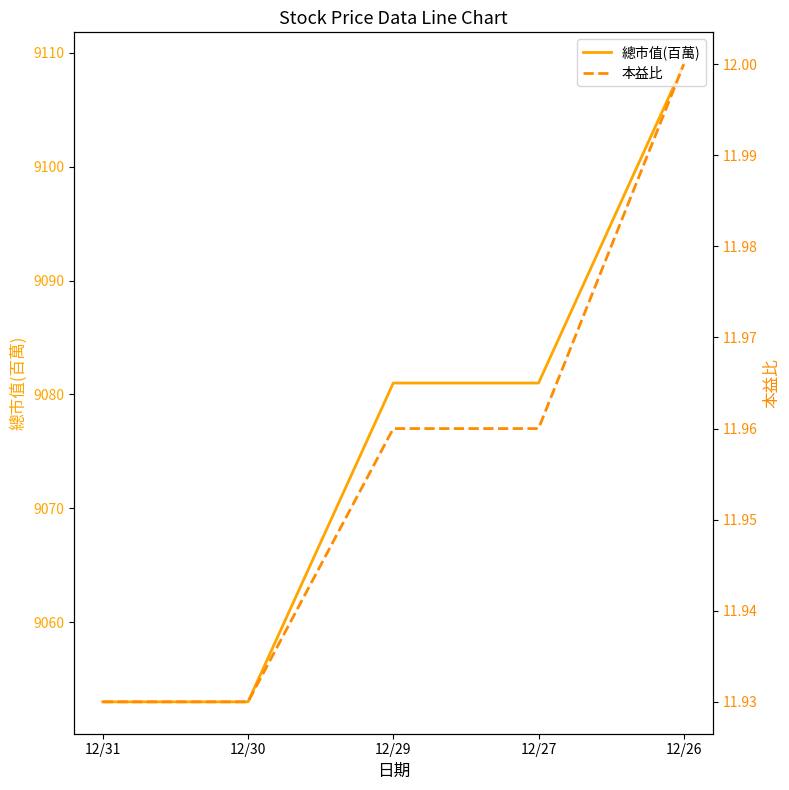

What is the difference between the highest and lowest values at 12/31?

9041.1